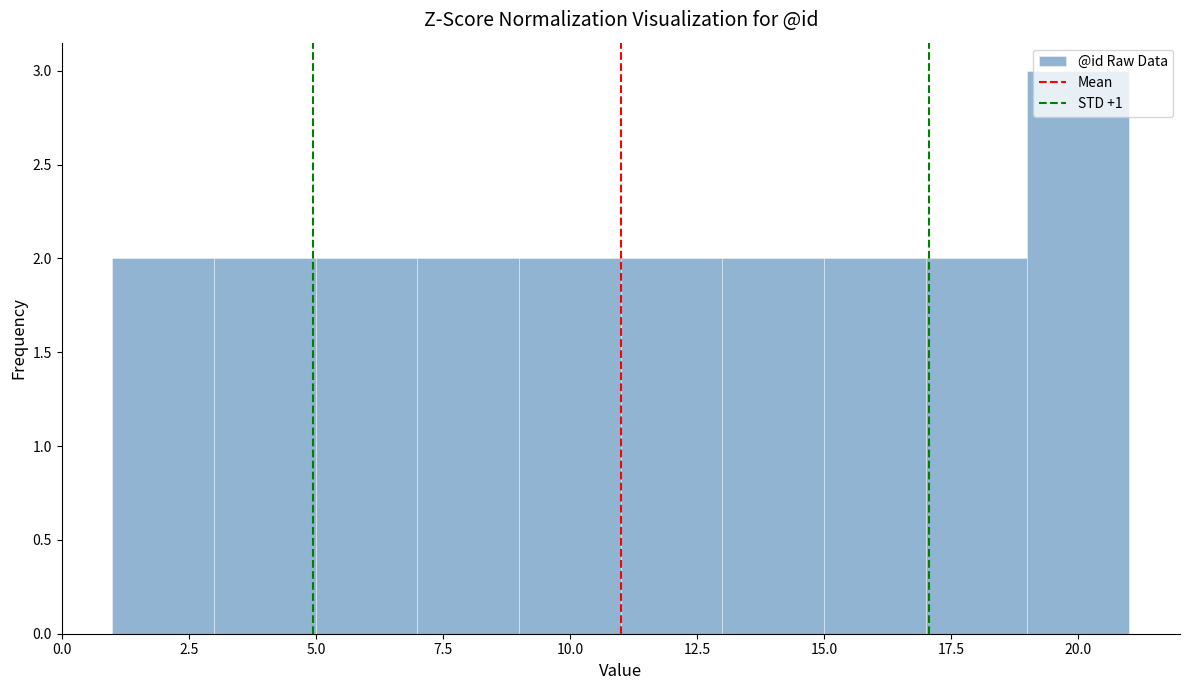

Over which range of the x-axis is the bar tallest?

19 to 21